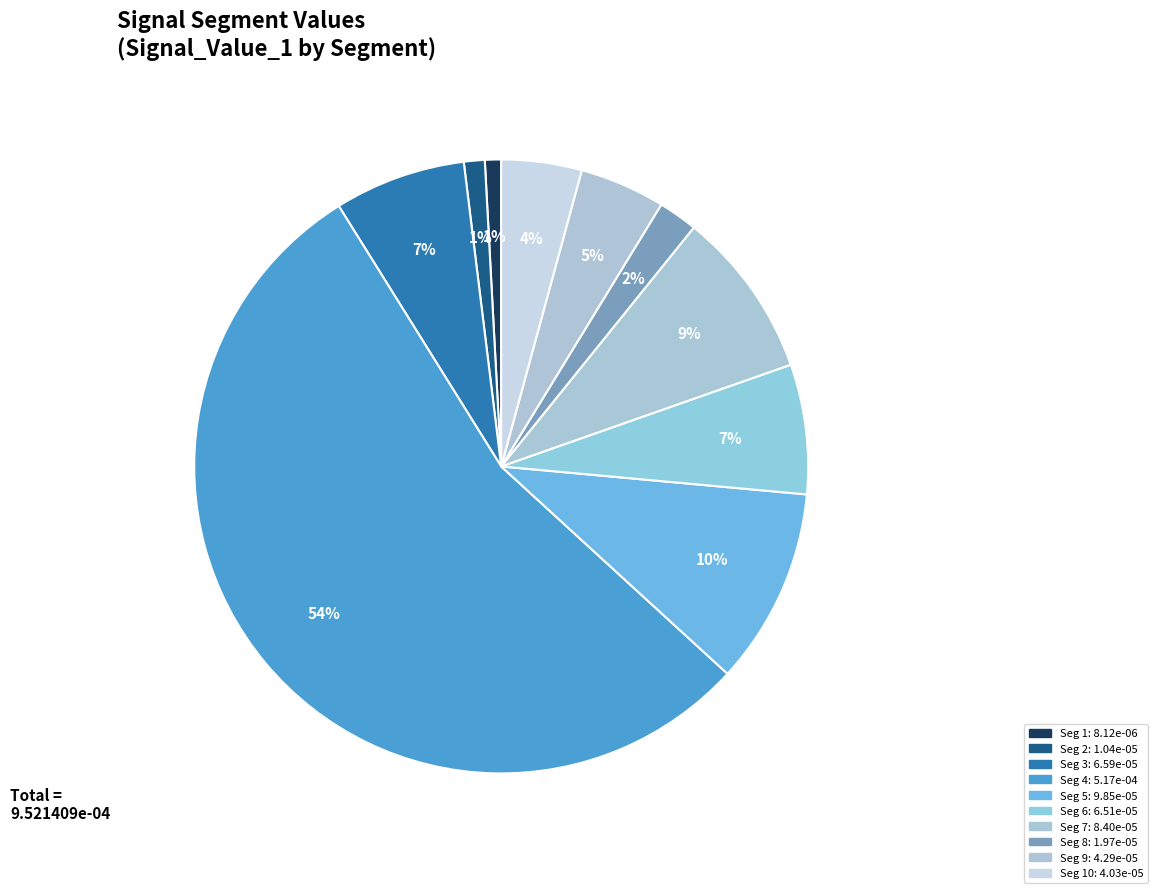

Is there any slice that represents more than half of the pie?

Yes